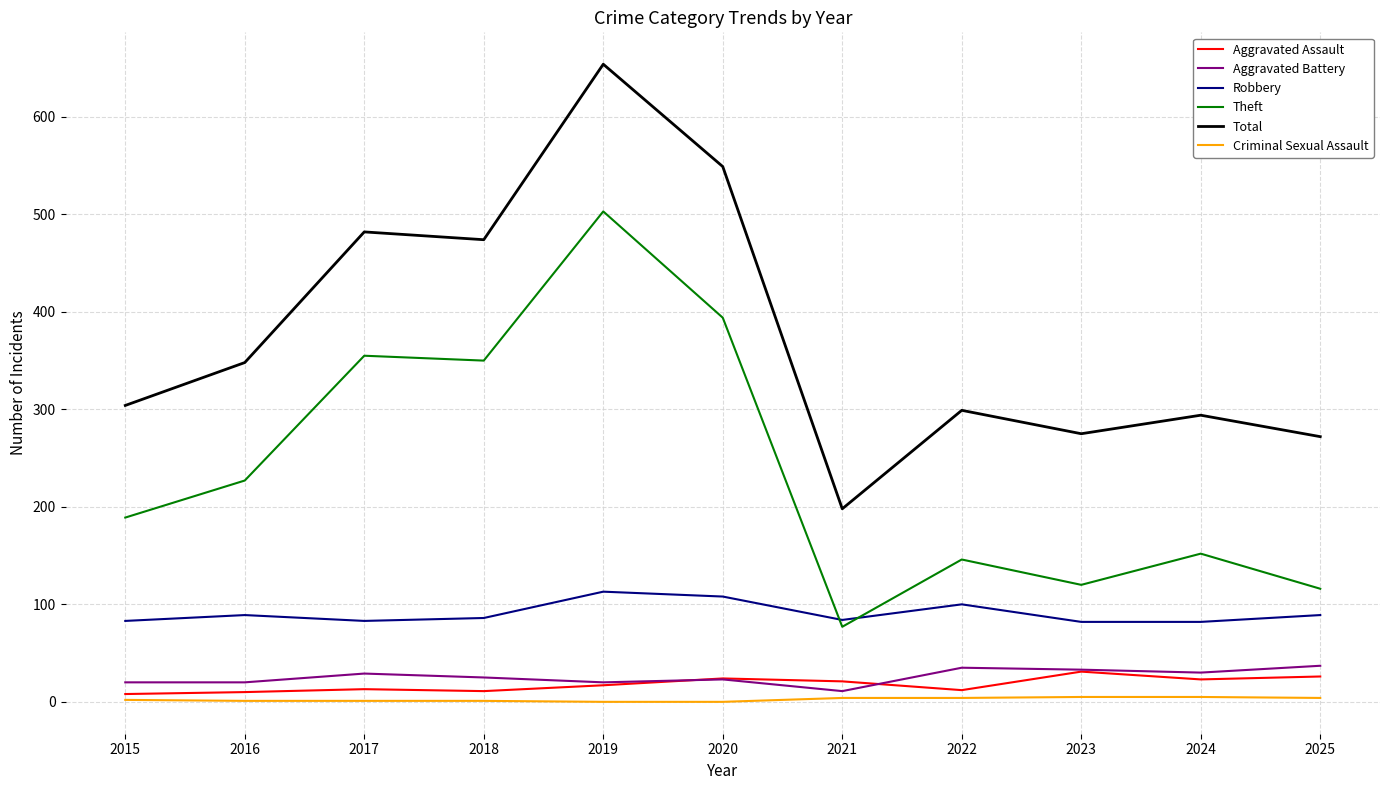

What is the difference between the highest and lowest values at 2015?

302